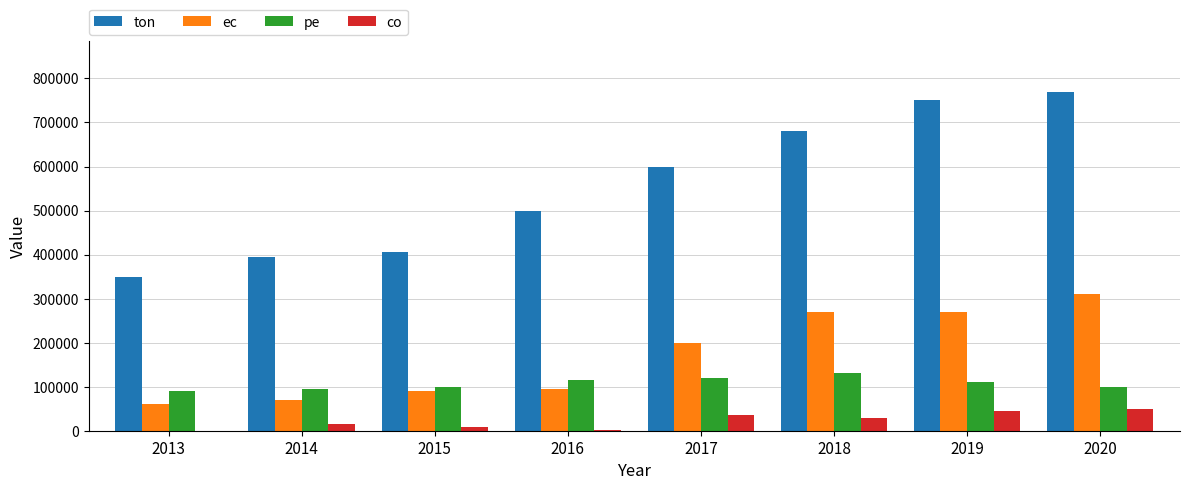

Is the value of ton at 2018 greater than the value of pe at 2013?

Yes